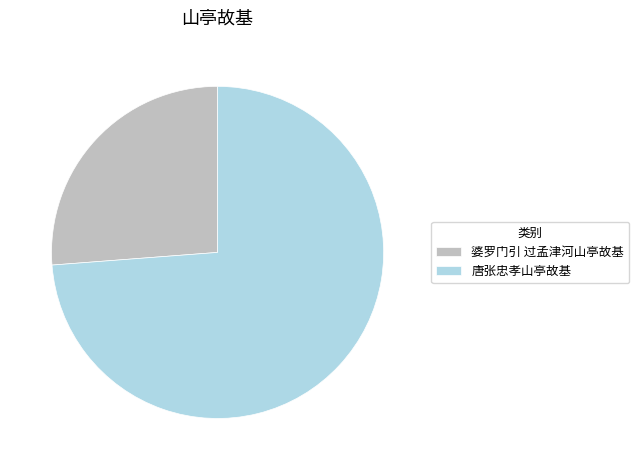

Which slice is the smallest?

婆罗门引 过孟津河山亭故基